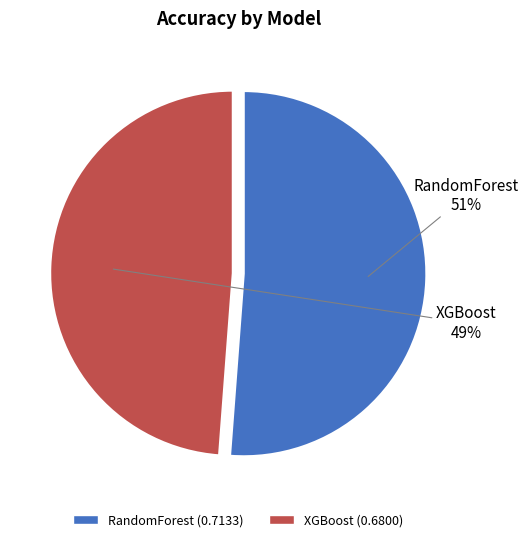

Which slice is the smallest?

XGBoost